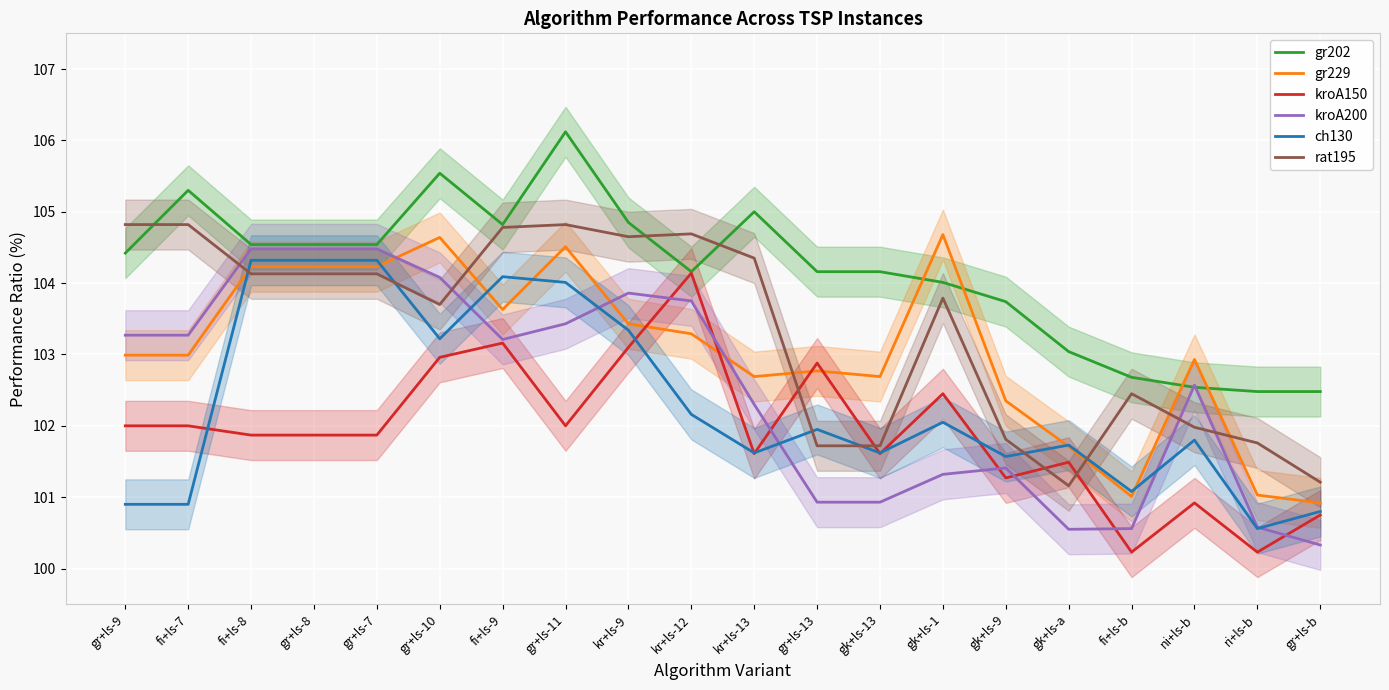

At which category does the chart reach its minimum across all series?

fi+ls-b